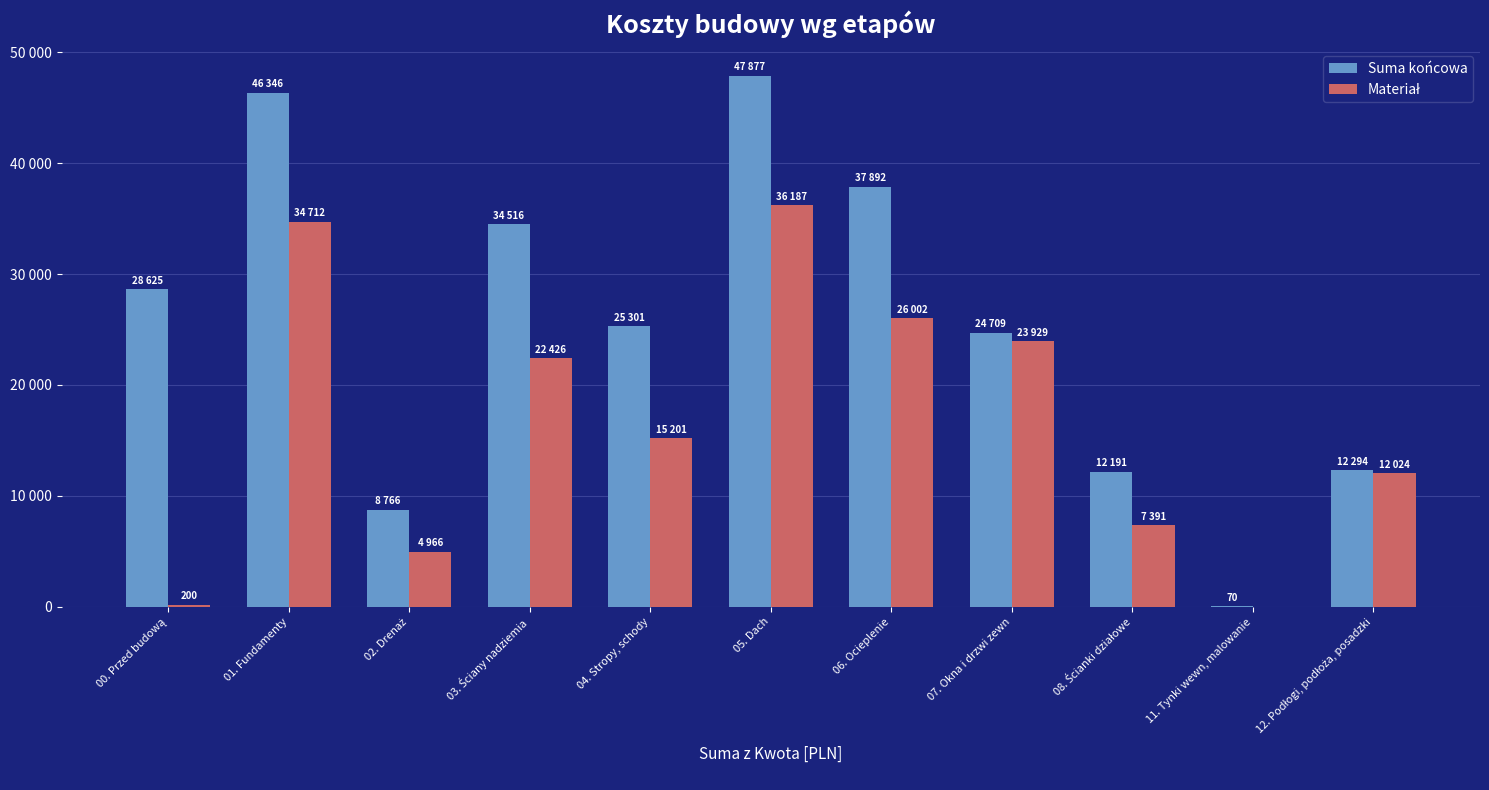

What is the spread (max minus min) of values at 01. Fundamenty?

11634.0